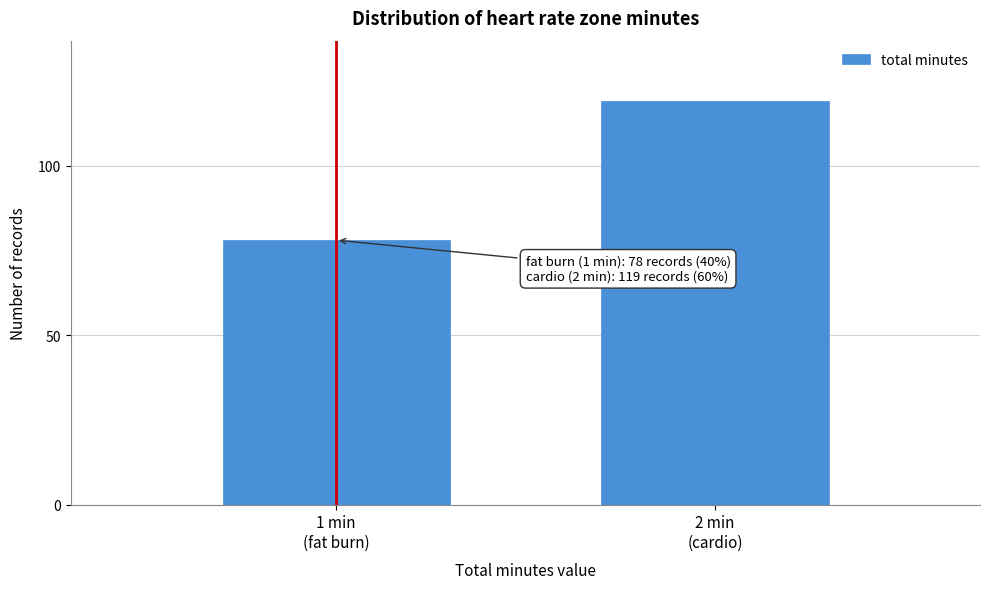

Reading right to left, extract all data points from this chart.

119	78